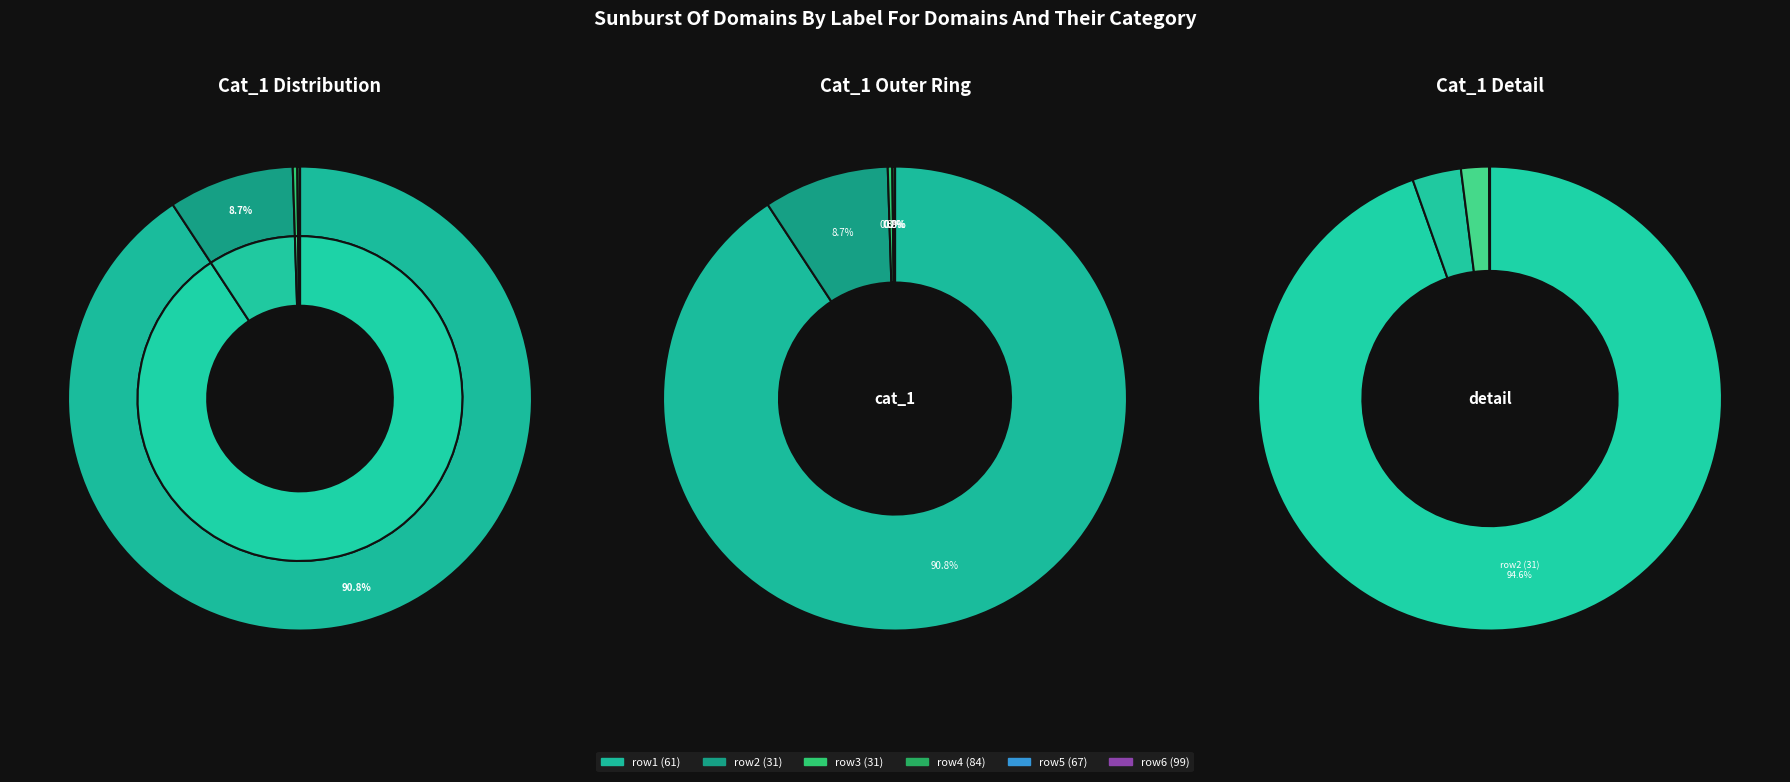

Is it true that 61 is 91% of the pie?

True